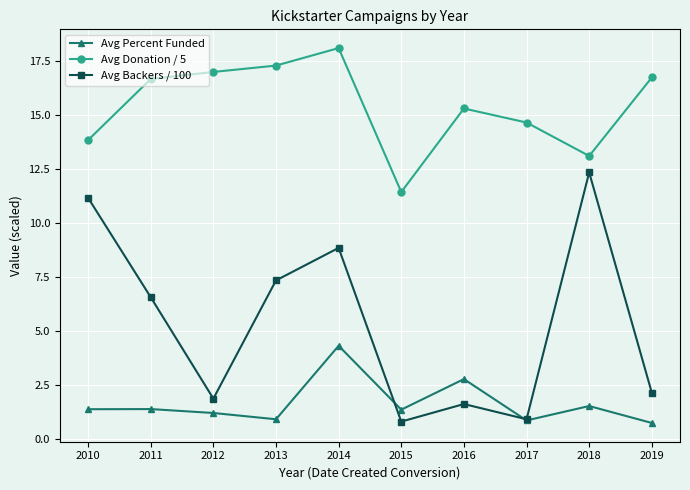

What is the value of the Avg Backers / 100 point at the 8th from the left?

0.9